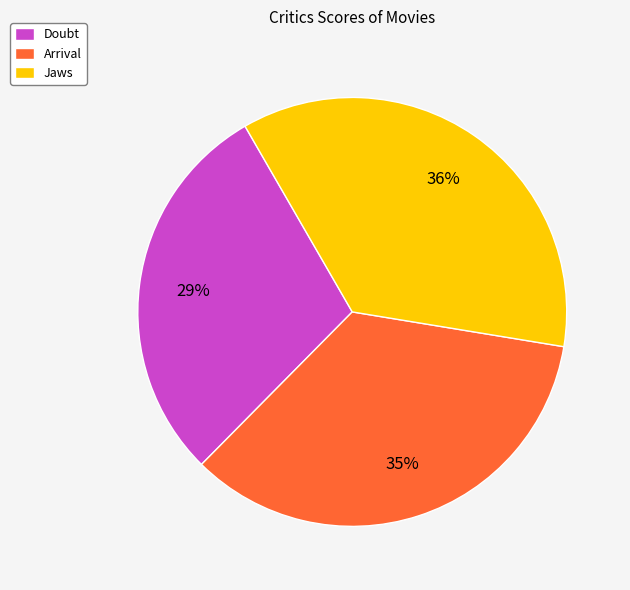

True or false: Arrival accounts for 35% of the total.

True